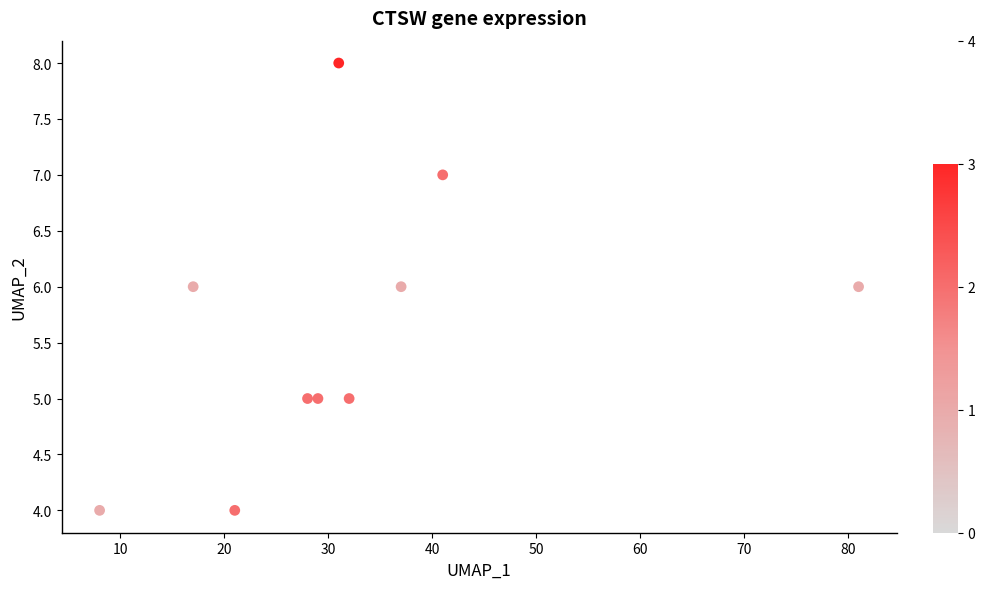

What is the range of X values (max minus min)?

73